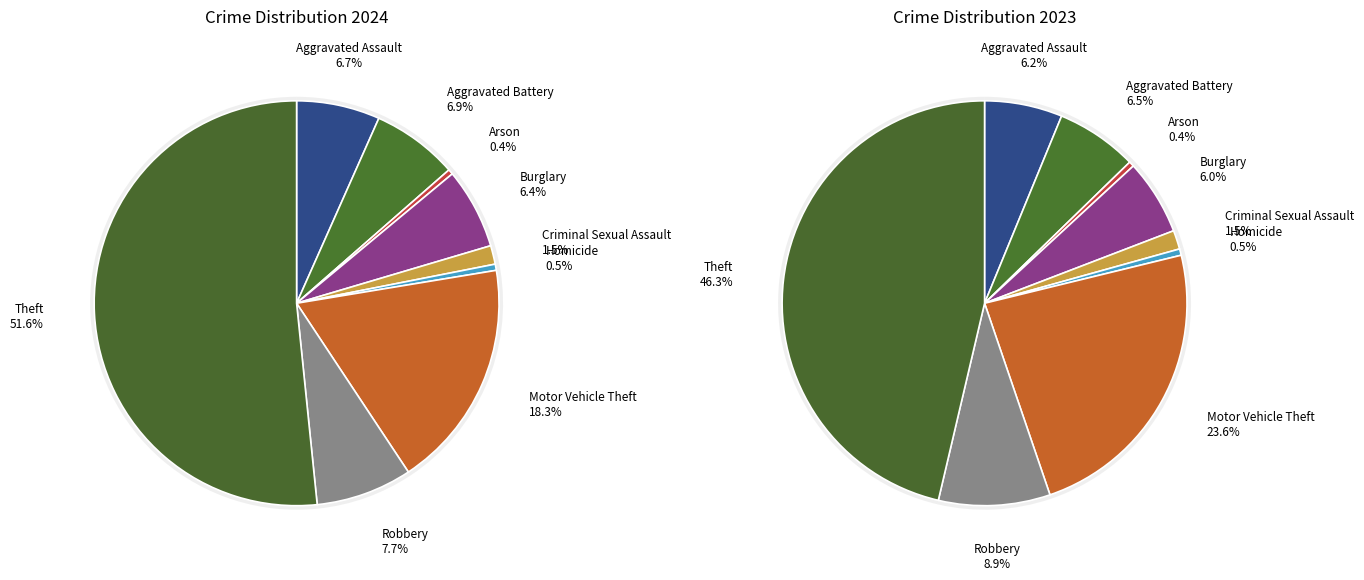

Is it true that 3 is 21% of the pie?

False